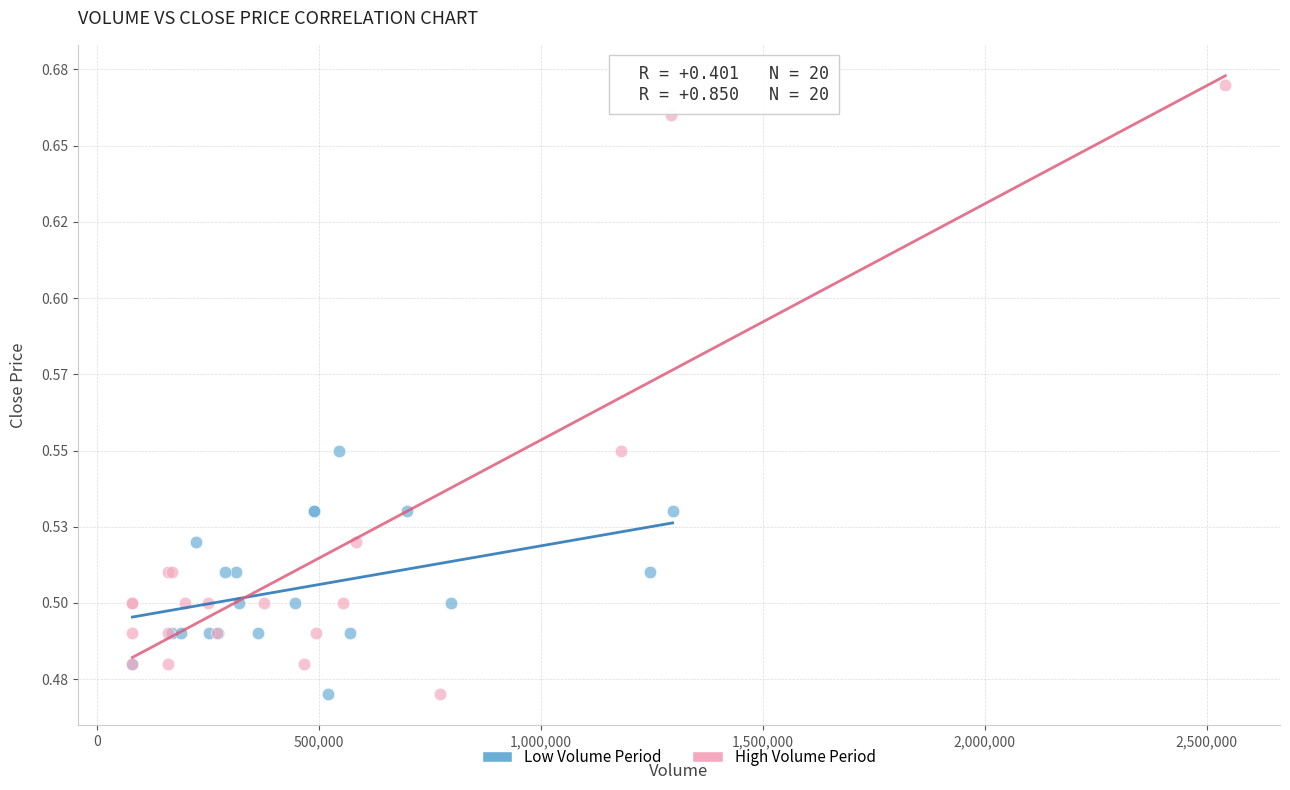

Which series has the widest spread of Y values?

High Volume Period